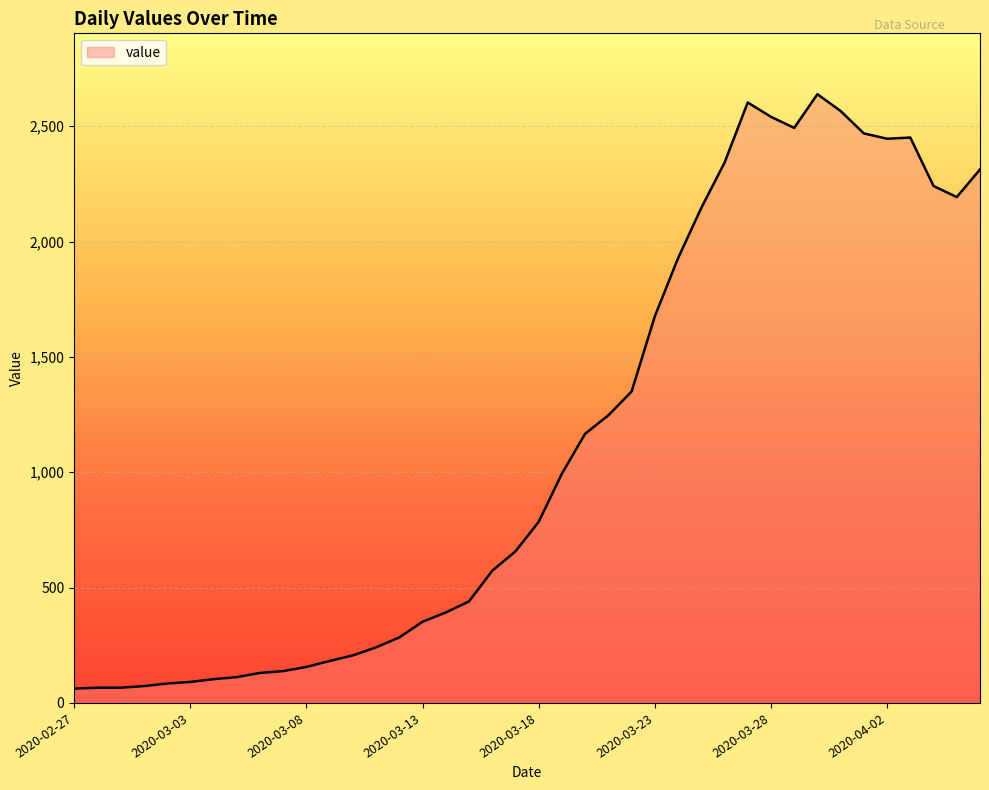

What is the greatest value displayed?

2639